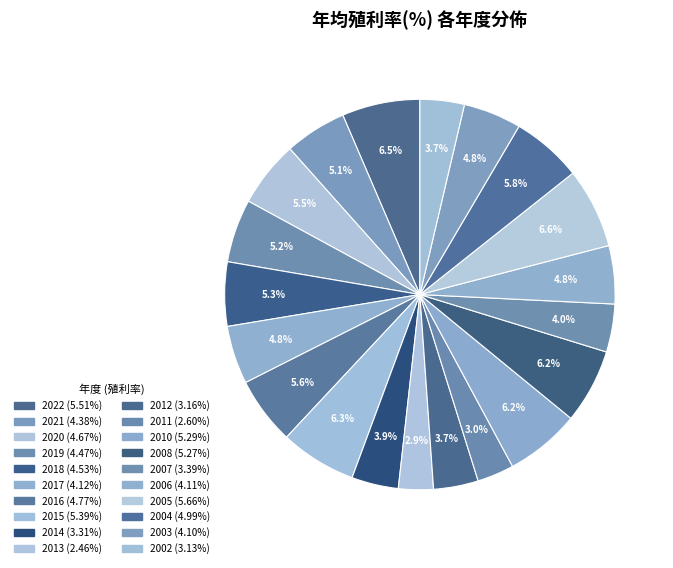

How many segments does this pie chart have?

20